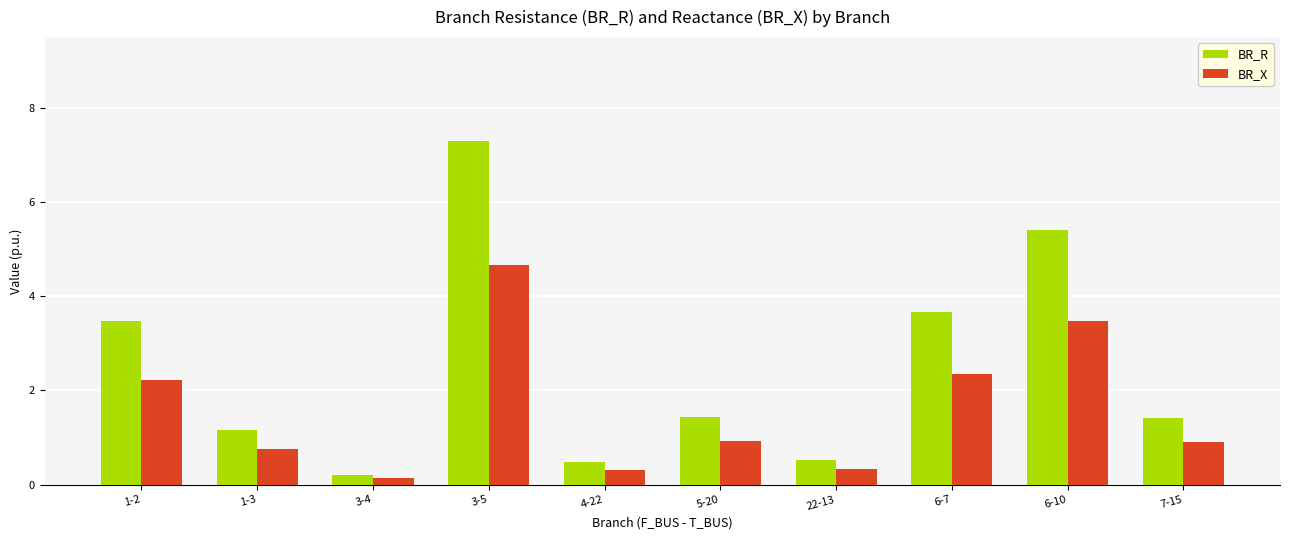

The BR_R series shows 0.1 at 22-13. True or false?

False